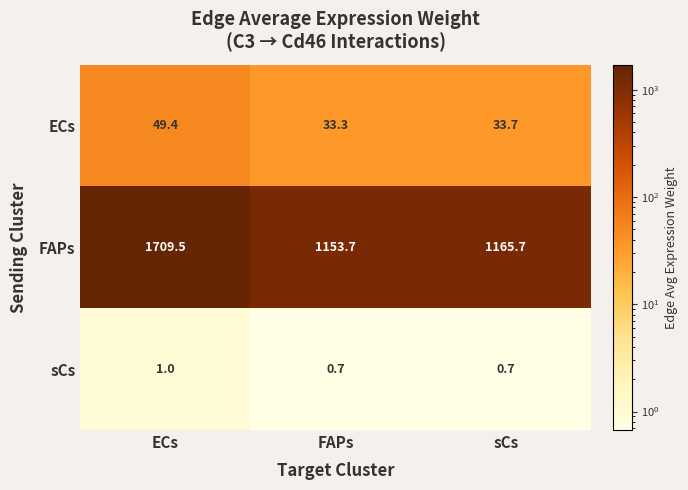

Where is FAPs nearest to the value 1431?

sCs